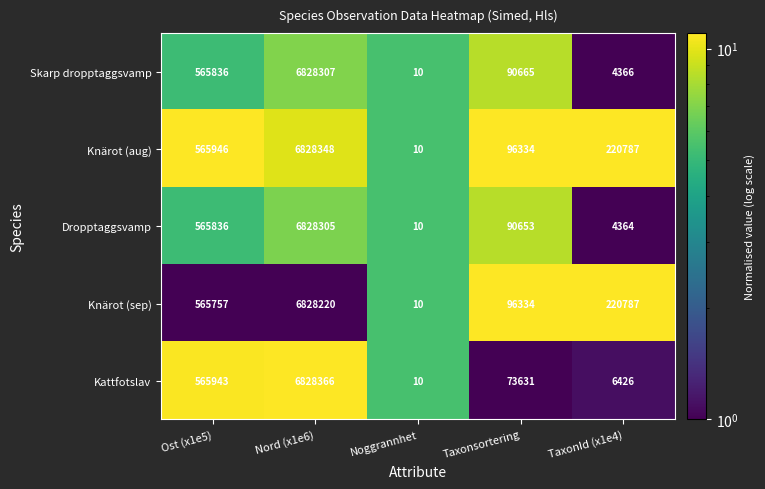

Reading right to left, transcribe all the data shown in this chart.

Skarp dropptaggsvamp: 4366	90665	10	6828307	565836
Knärot (aug): 220787	96334	10	6828348	565946
Dropptaggsvamp: 4364	90653	10	6828305	565836
Knärot (sep): 220787	96334	10	6828220	565757
Kattfotslav: 6426	73631	10	6828366	565943